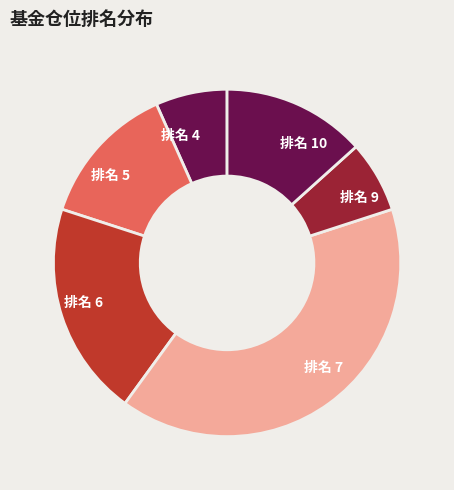

Combined, do 排名 6 and 排名 5 account for over 50%?

No